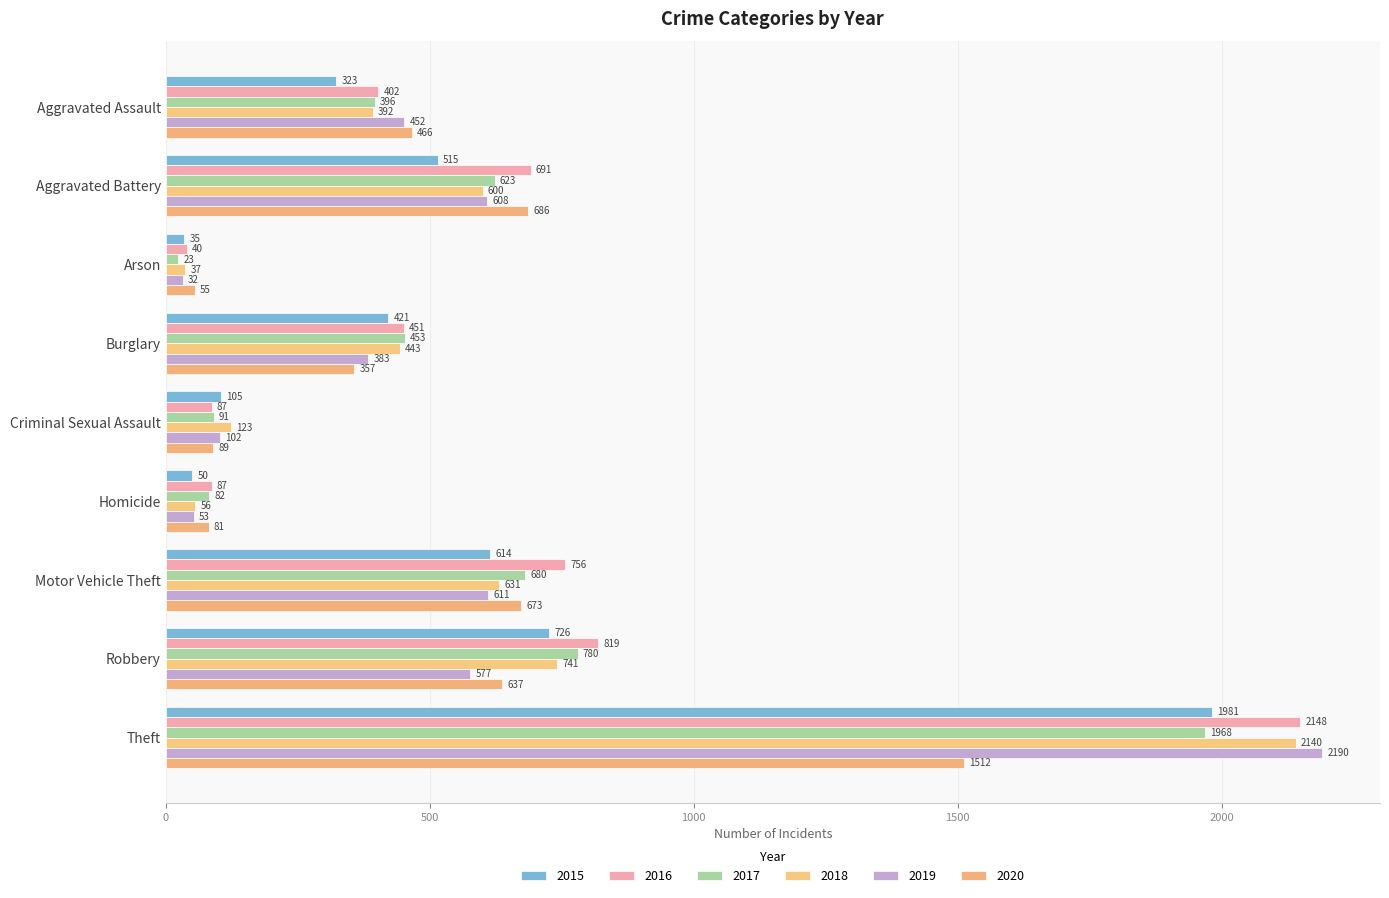

Reading left to right, list all the values displayed in this chart.

2015: 323	515	35	421	105	50	614	726	1981
2016: 402	691	40	451	87	87	756	819	2148
2017: 396	623	23	453	91	82	680	780	1968
2018: 392	600	37	443	123	56	631	741	2140
2019: 452	608	32	383	102	53	611	577	2190
2020: 466	686	55	357	89	81	673	637	1512